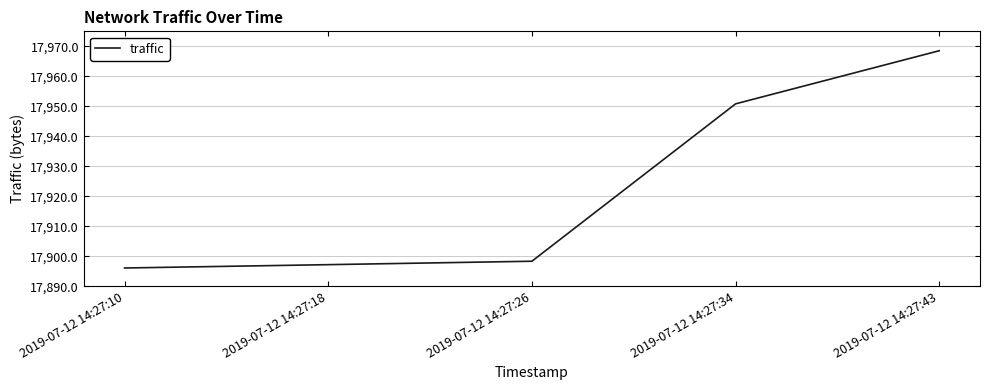

True or false: the data has more than 1 interior local peaks.

False